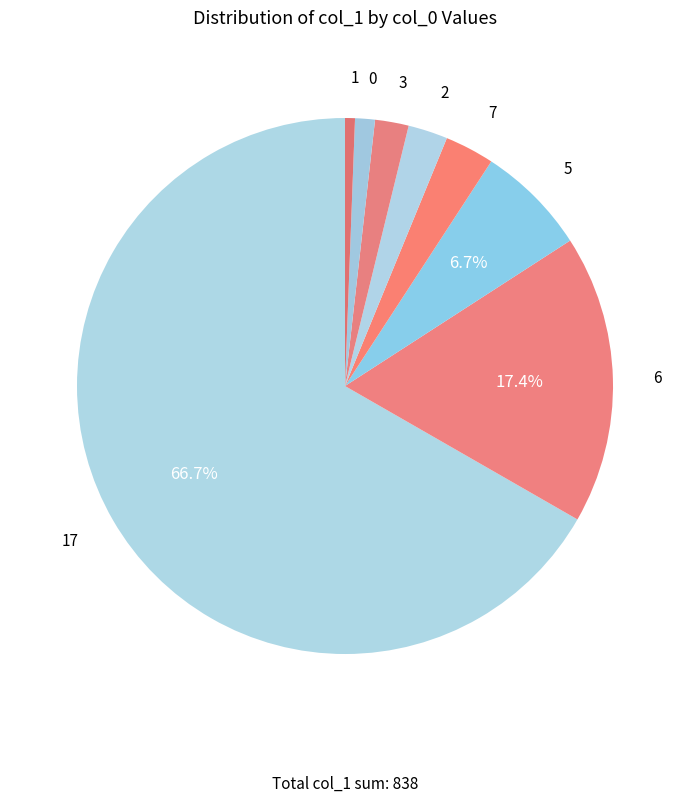

Count the number of slices in the pie.

8